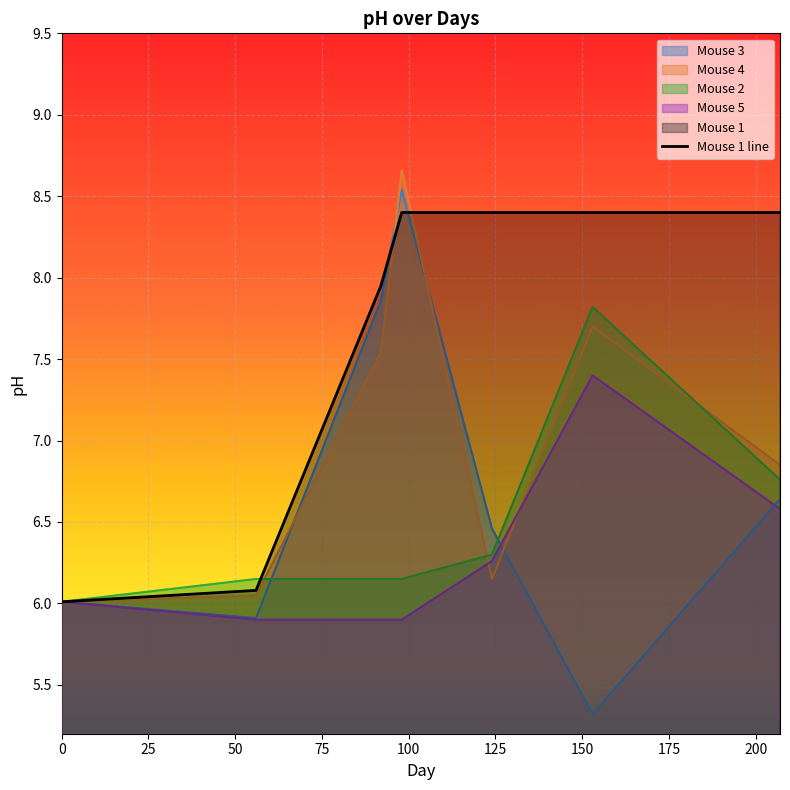

How many data points are less than 8?

3